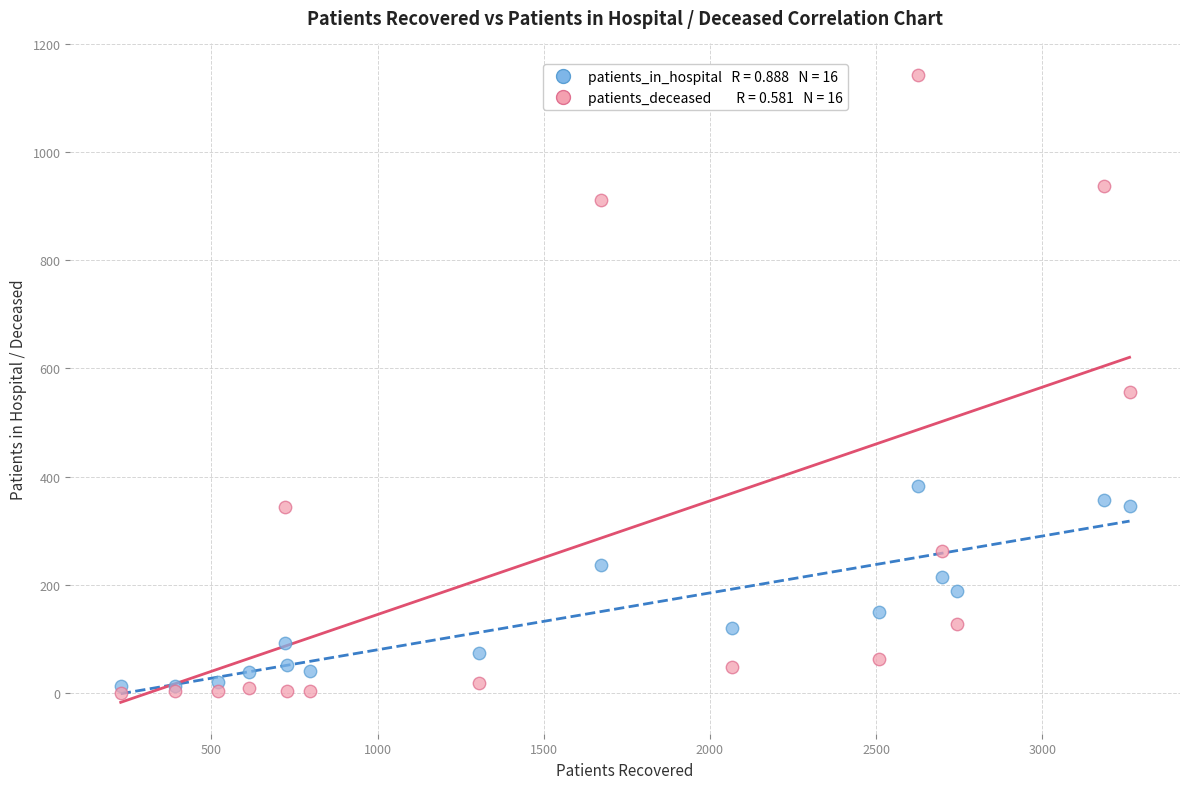

Across all series, what Y value is closest to 571?

557